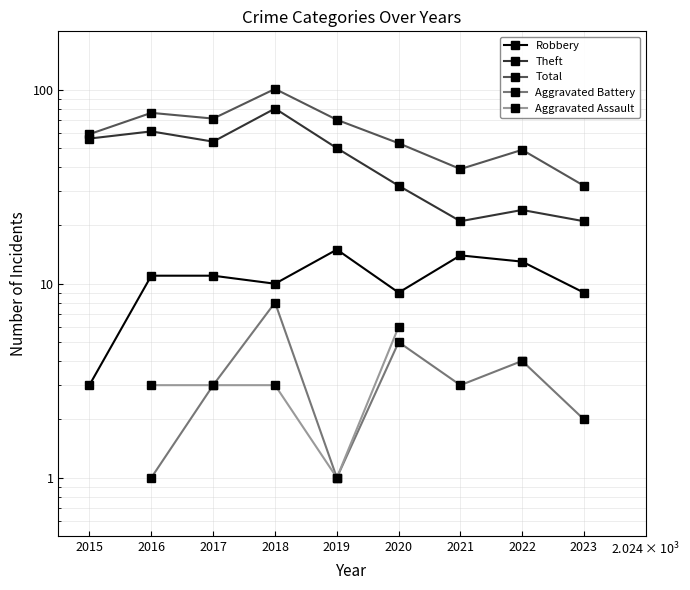

Count the number of data series in this chart.

5